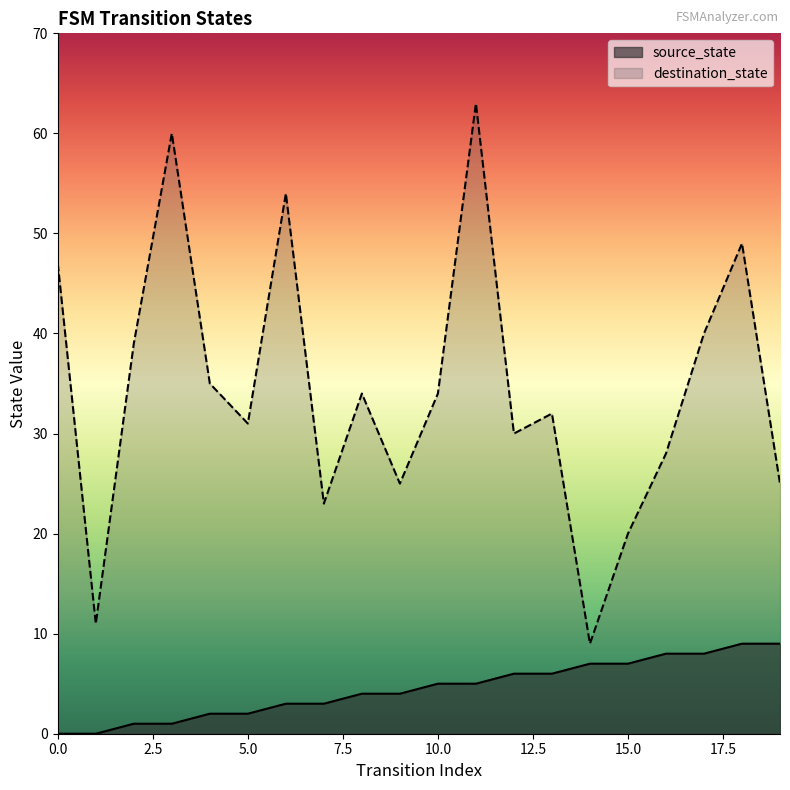

Which series has the largest total across all categories?

destination_state